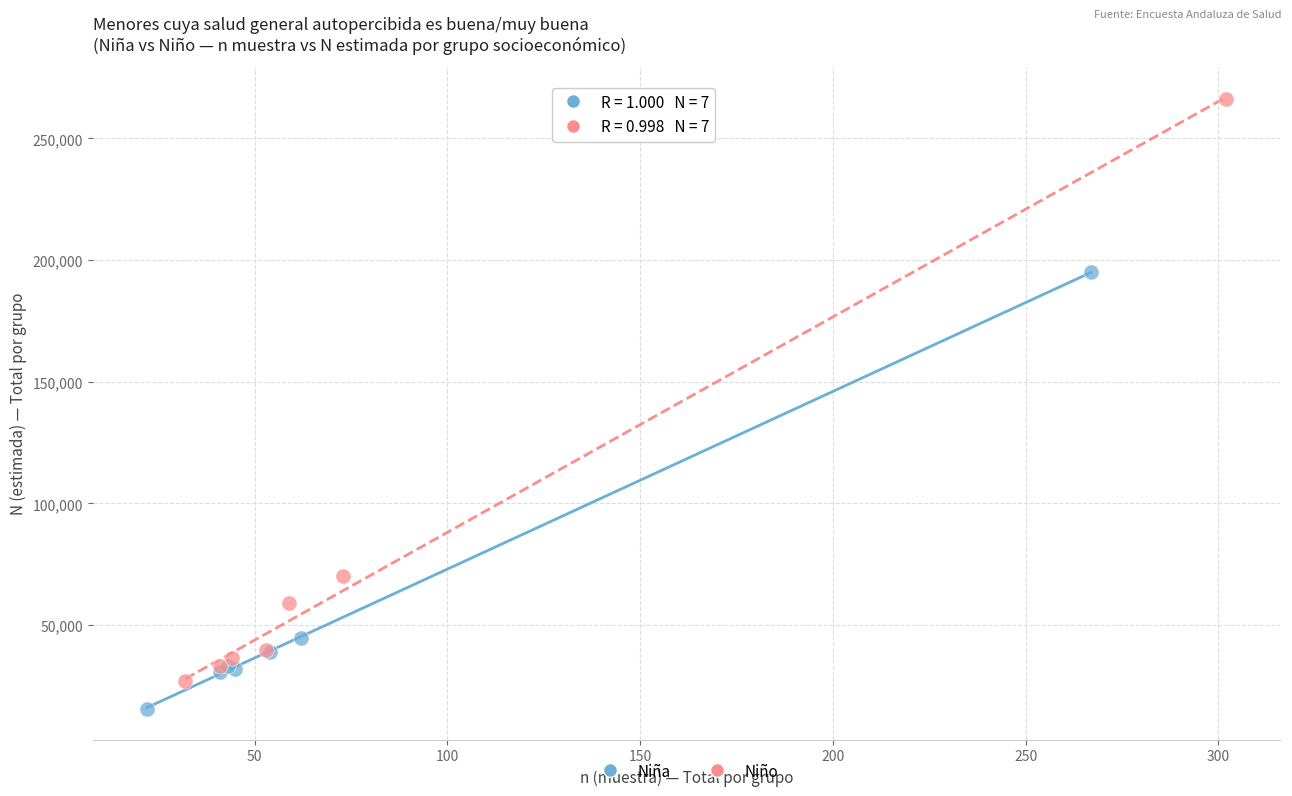

What are all the series names shown in the legend?

Niña, Niño